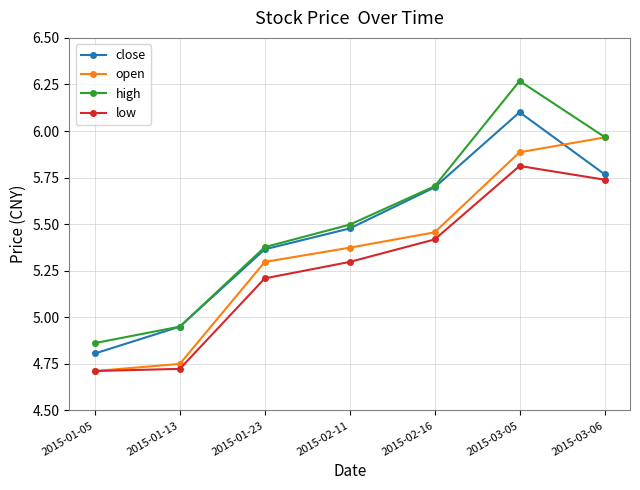

True or false: high has a value of 7.6 at 2015-02-11.

False